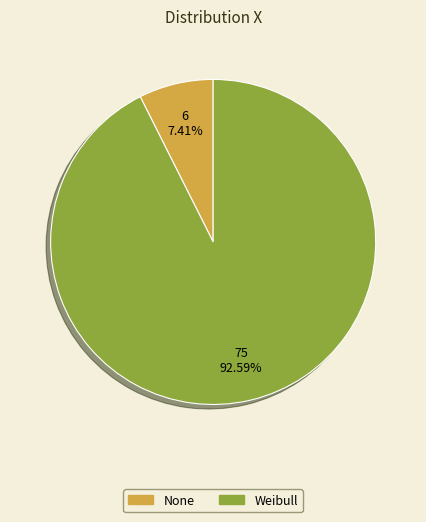

True or false: Weibull accounts for 93% of the total.

True